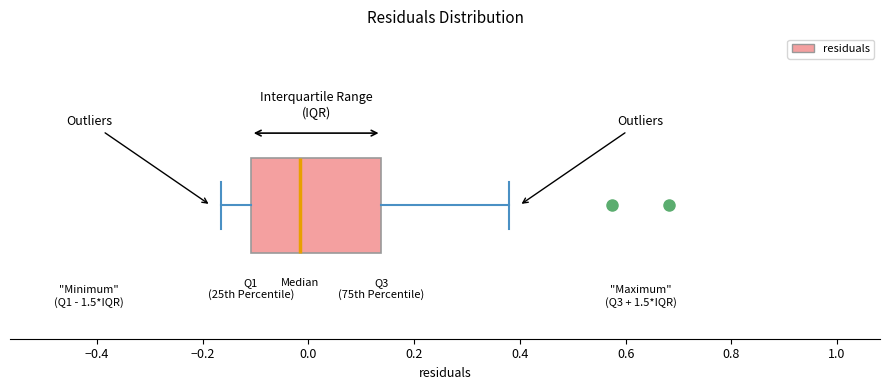

Where does the left whisker of the box end on the x-axis? The values are not printed on the chart, so give them approximately, as read against the axis.

-0.16